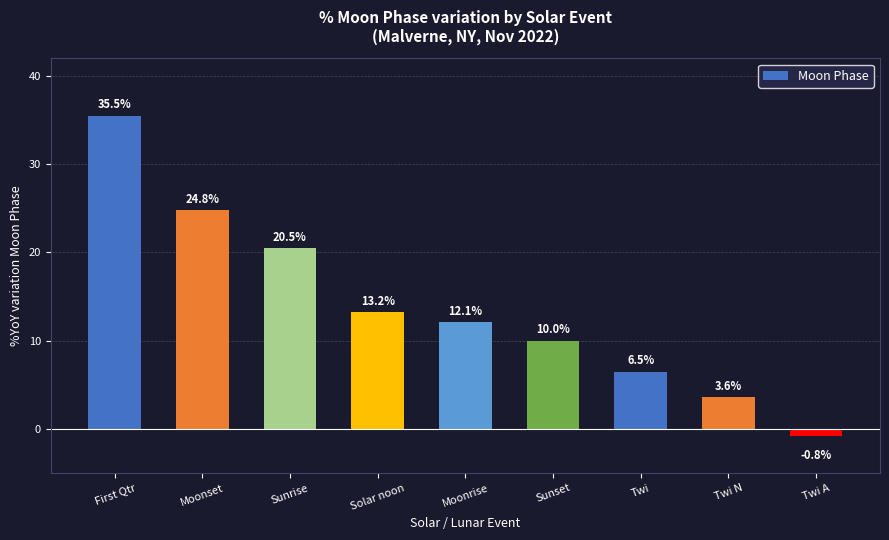

What is the difference between the values at Sunset and Twi A?

10.8